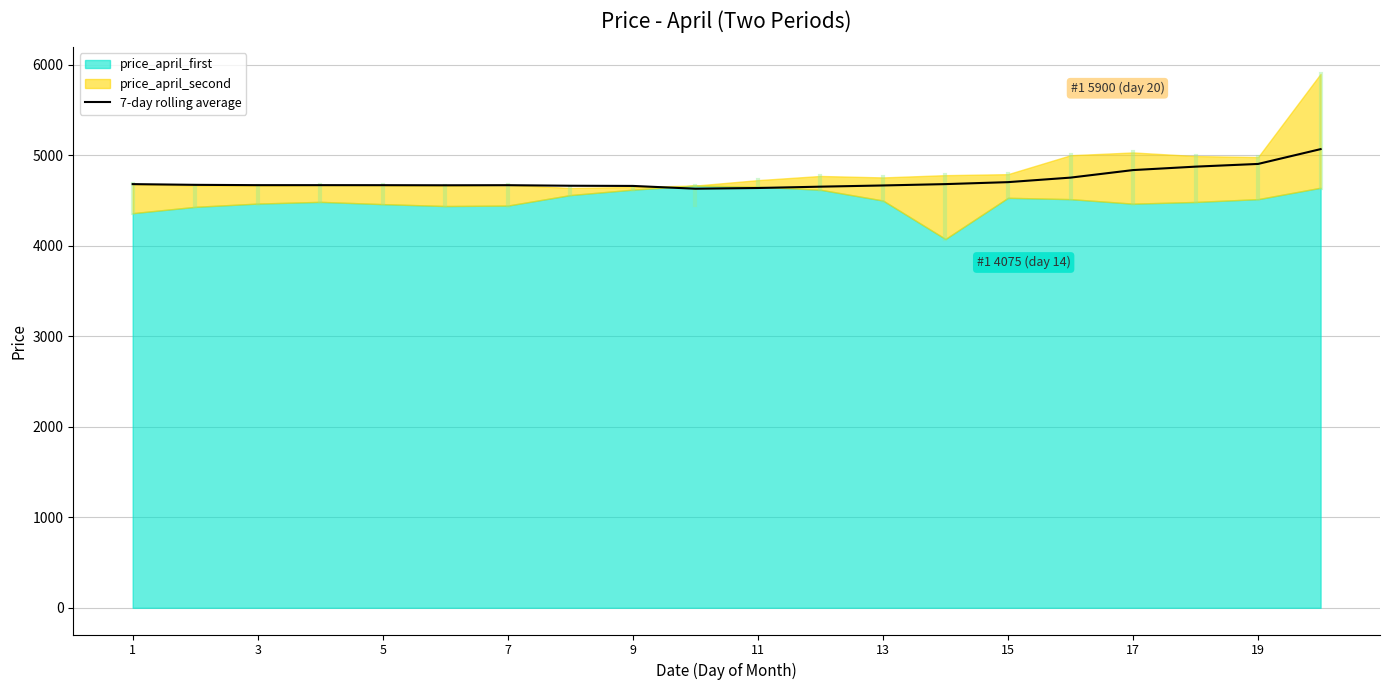

What is the maximum value for 7-day rolling average?

5067.6